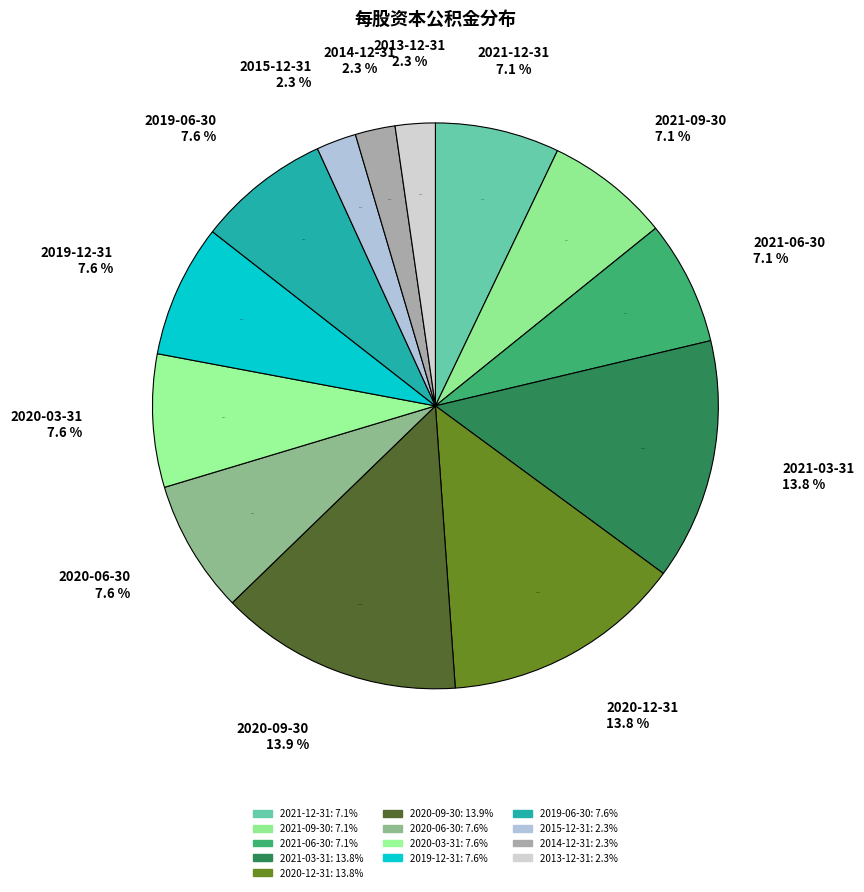

Which slice is the smallest?

2015-12-31